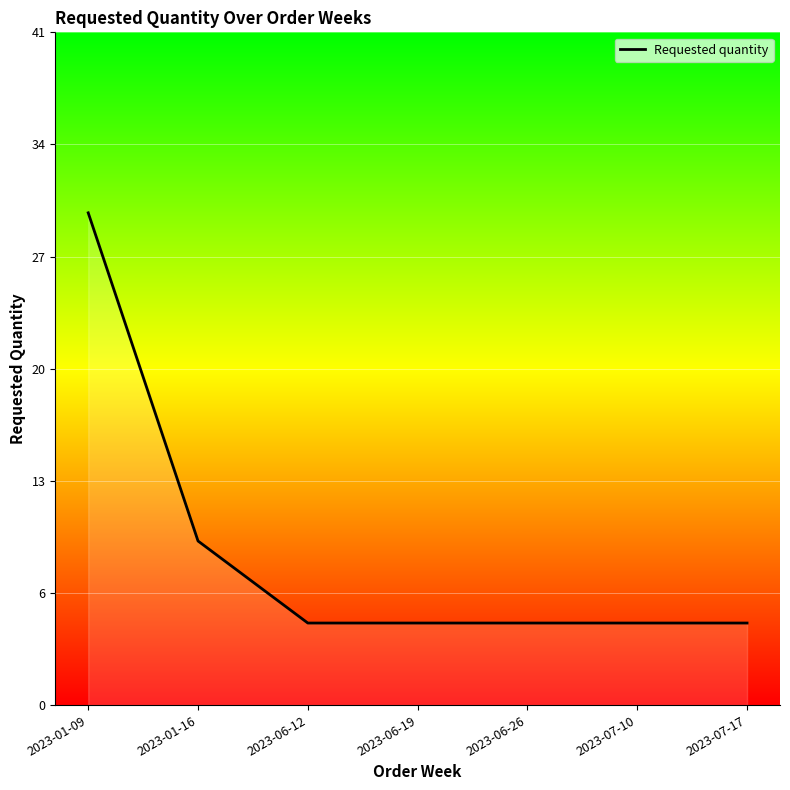

Rank the categories by value from highest to lowest.

2023-01-09, 2023-01-16, 2023-06-12, 2023-06-19, 2023-06-26, 2023-07-10, 2023-07-17